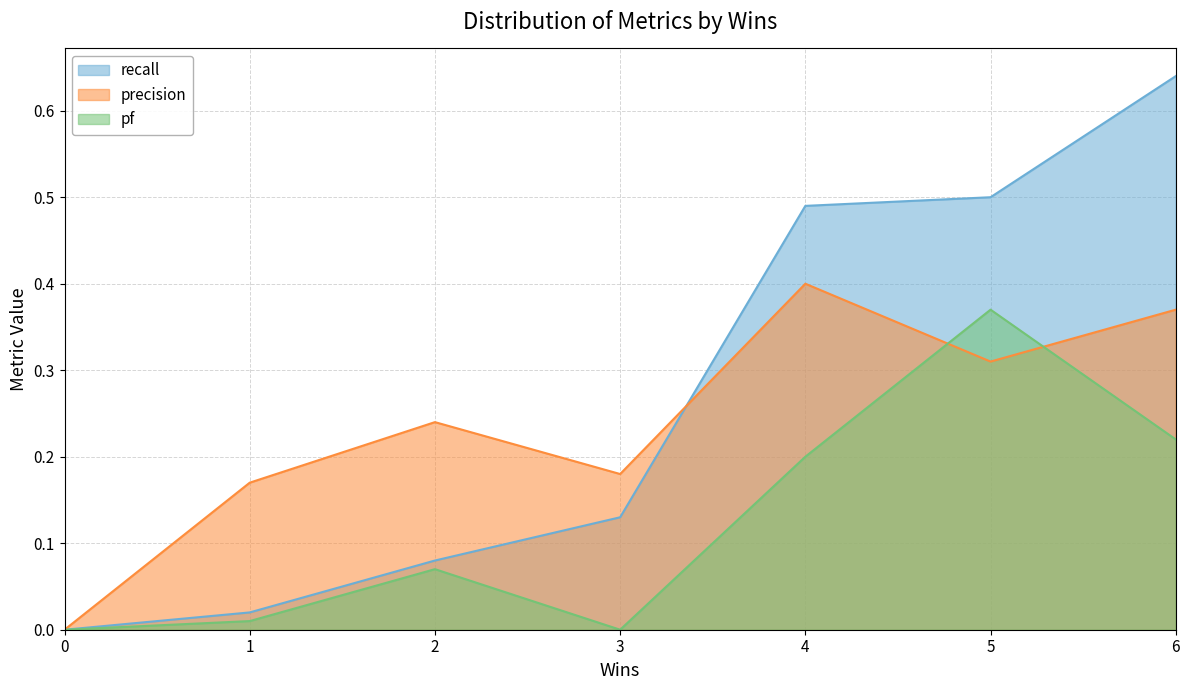

True or false: precision and recall intersect in this chart.

True